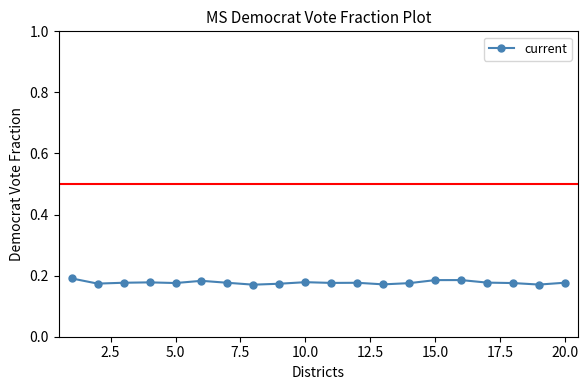

True or false: there are more than 2 points higher than both neighbors.

True